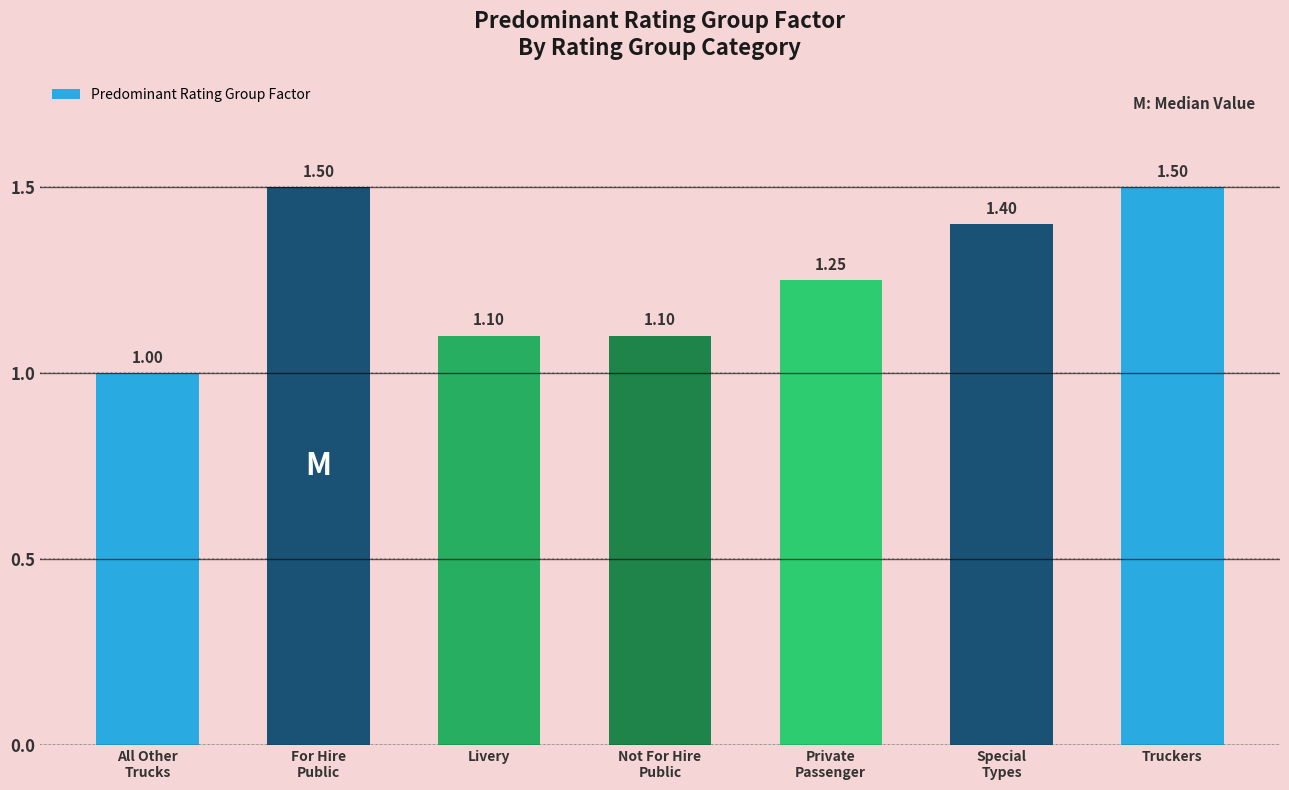

Approximately how many times larger is the value at Livery compared to Private
Passenger?

0.9